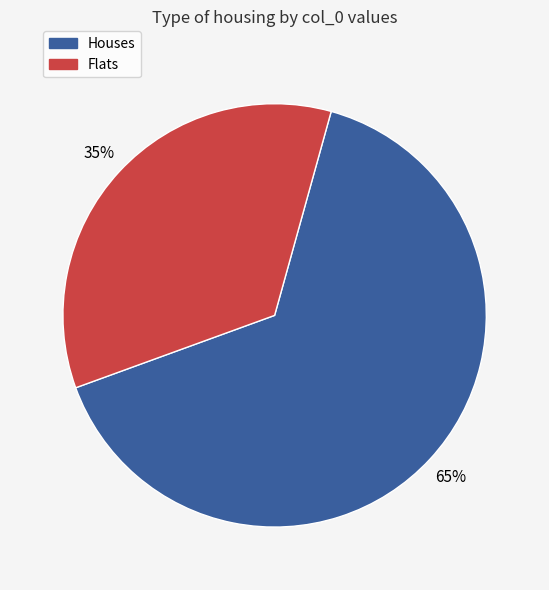

To the nearest percent, what is the difference between the largest and smallest slice percentages?

30%